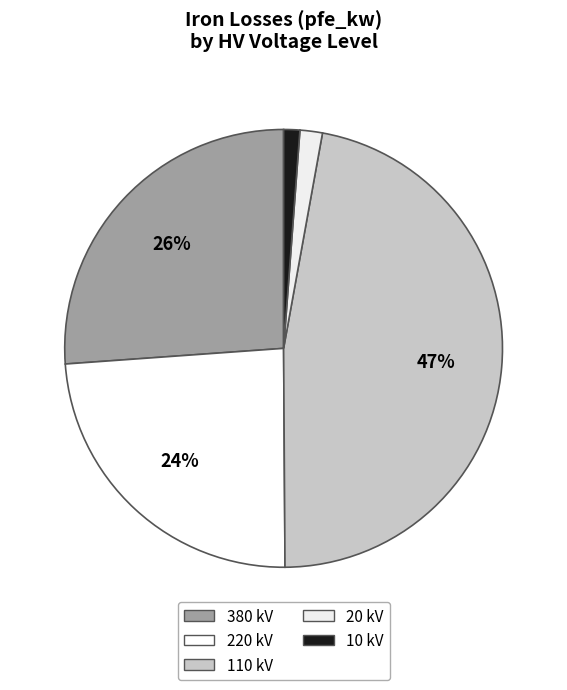

How many slices are in this pie chart?

5